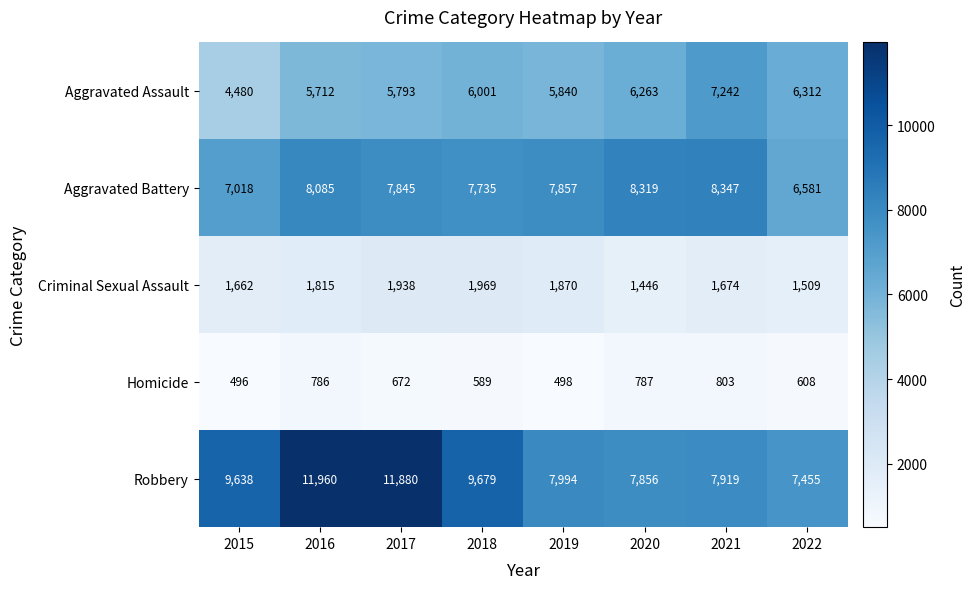

What is the sum of the Aggravated Battery values at 2021 and 2022?

14928